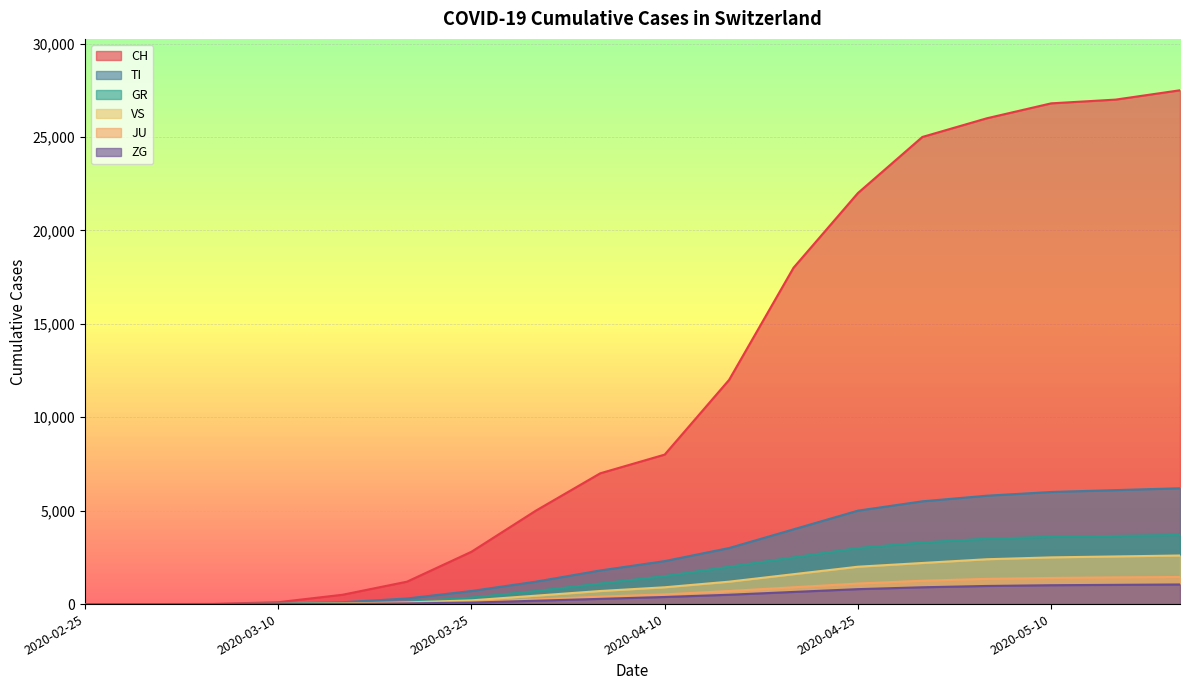

At which label does VS first exceed 900?

2020-04-15